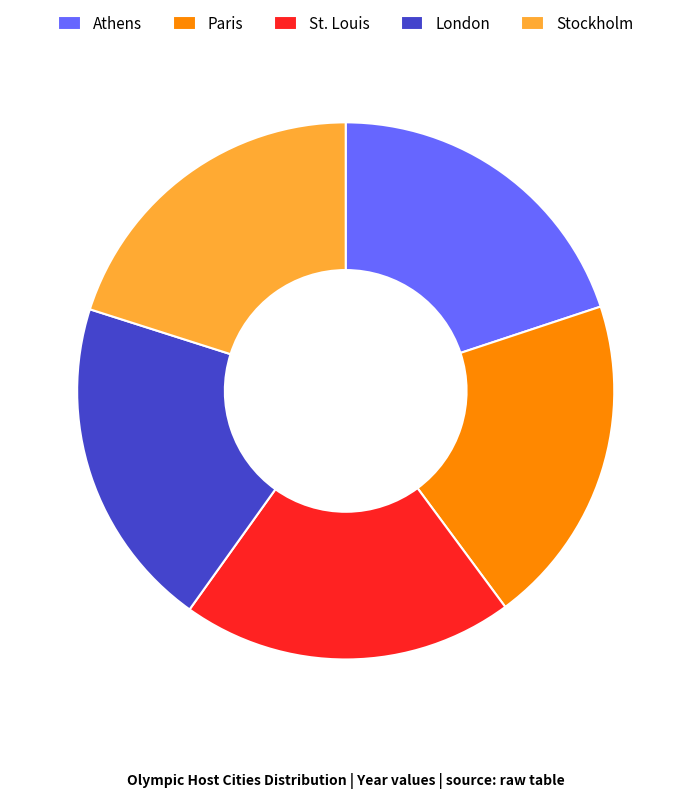

What is the ratio of the value at Stockholm to the value at St. Louis?

1.0